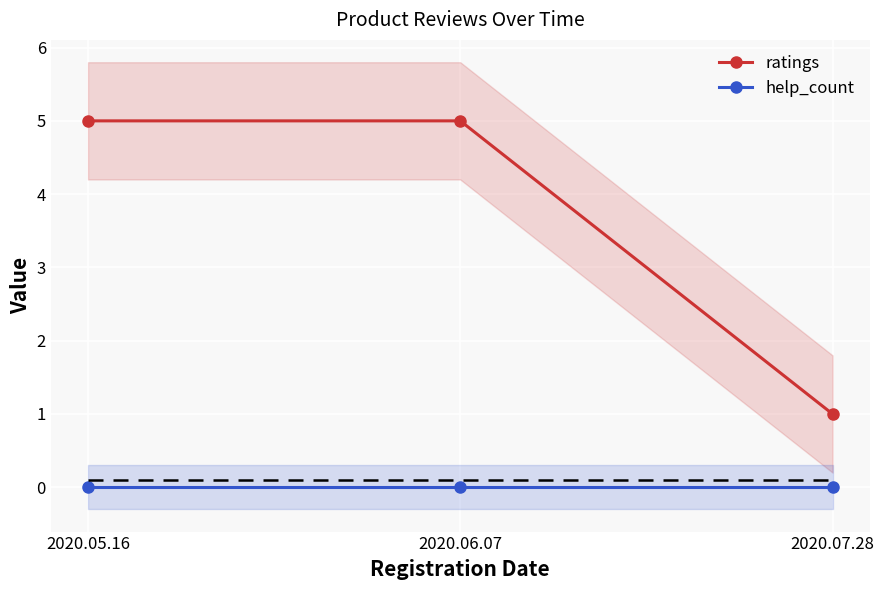

Count the number of data series in this chart.

2